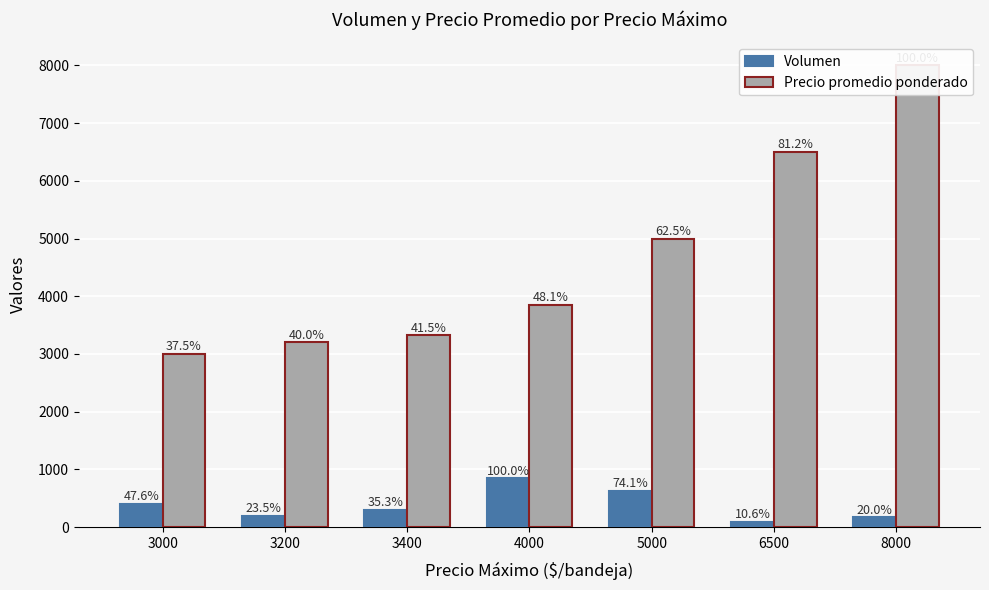

What is the difference between the maximum and minimum values in the Volumen series?

760